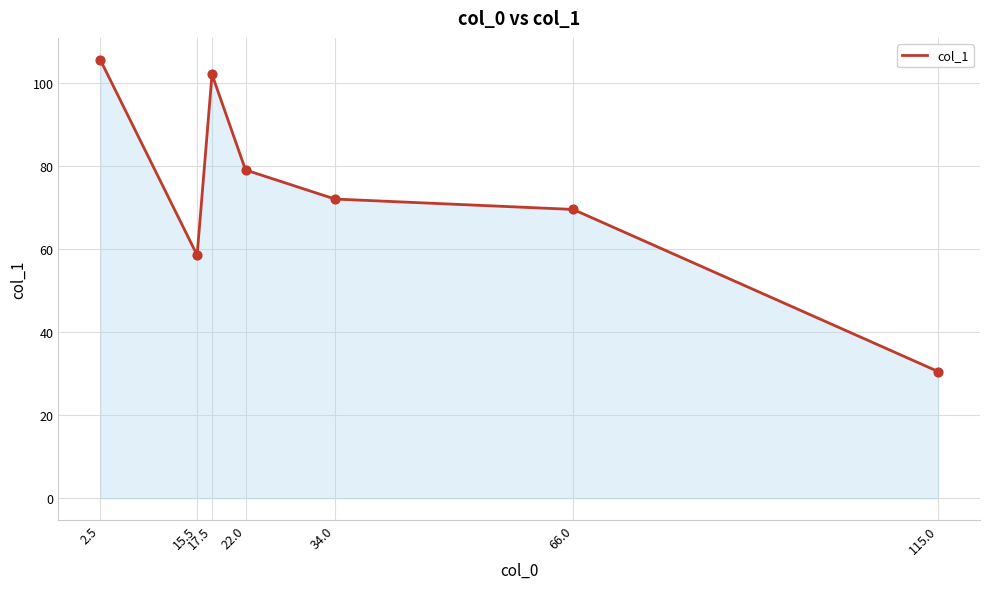

Which has a higher value, 15.5 or 22.0?

22.0